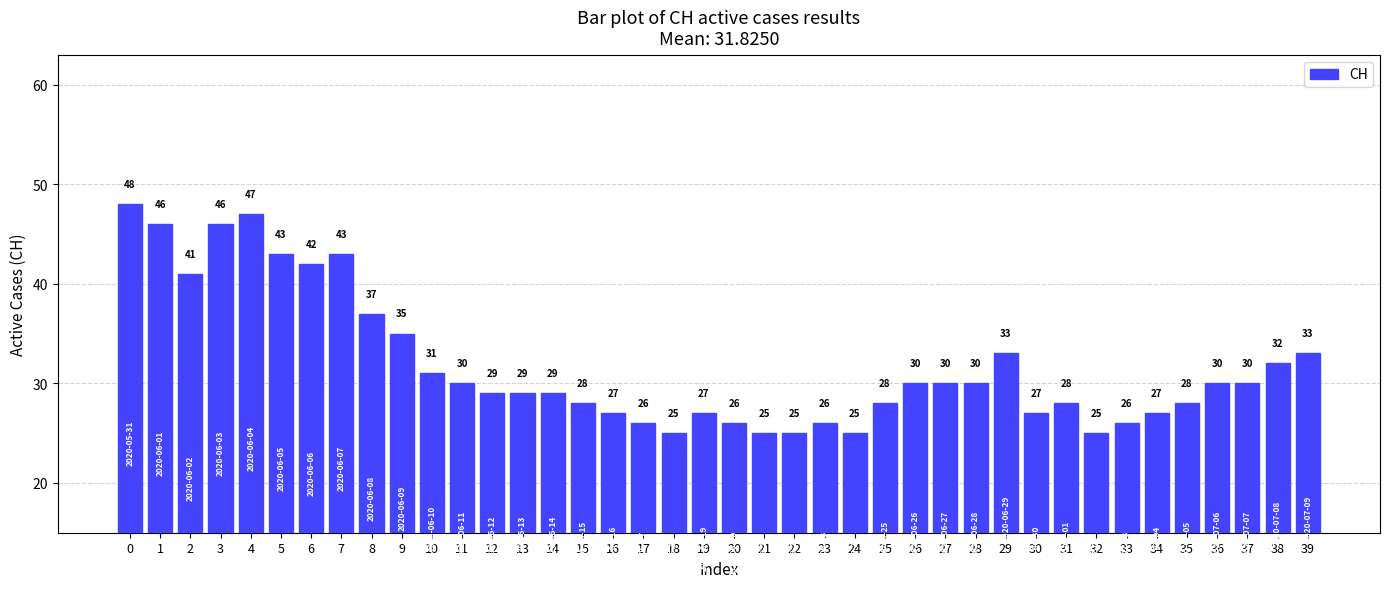

The value at 27 is 30. True or false?

True